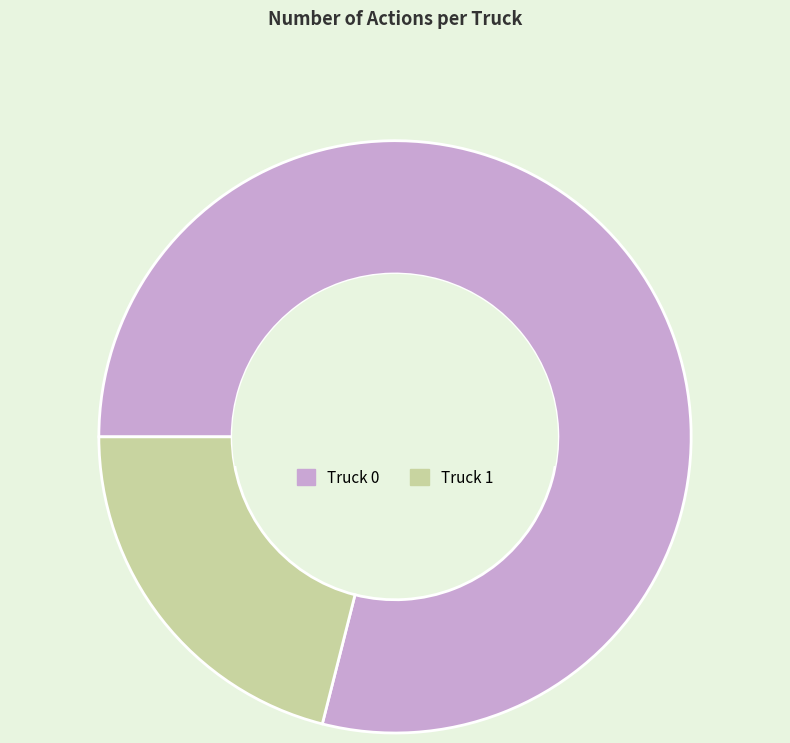

True or false: Truck 0 accounts for 92% of the total.

False